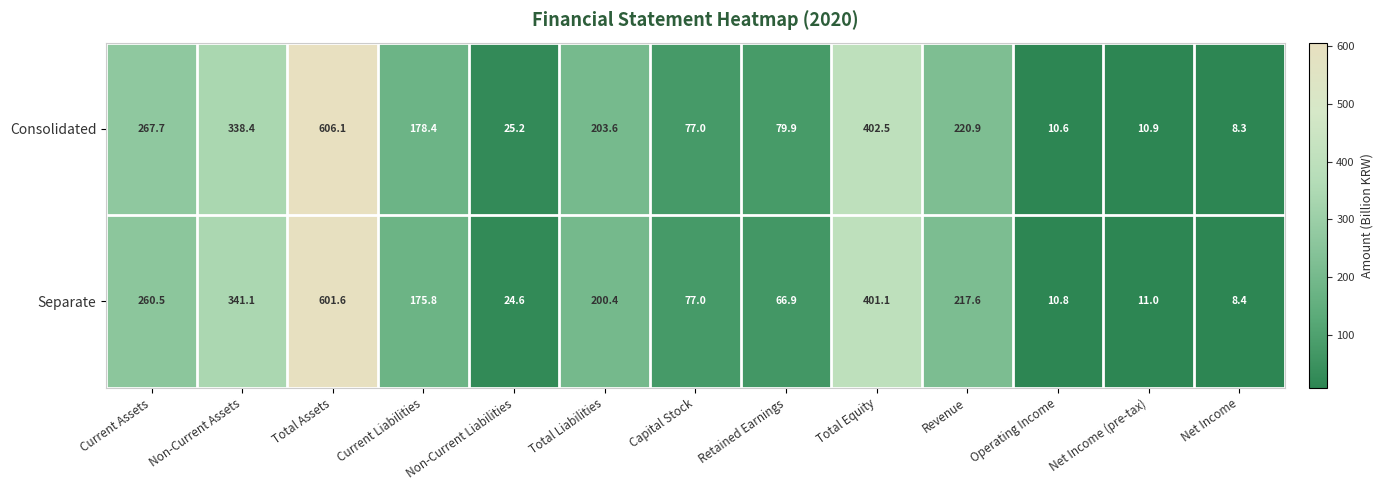

Rank the series by their maximum value, from highest to lowest.

Consolidated, Separate